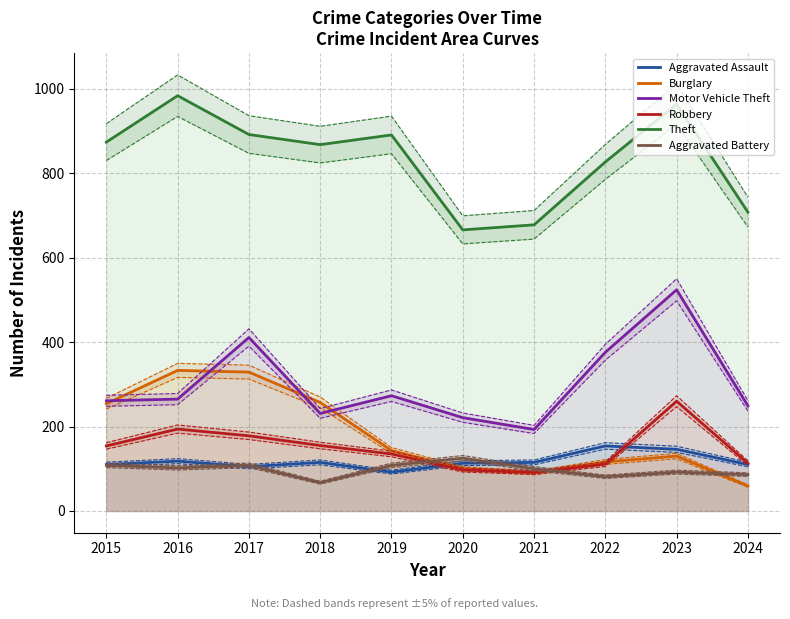

What is the difference between the Aggravated Battery values at 2018 and 2020?

58